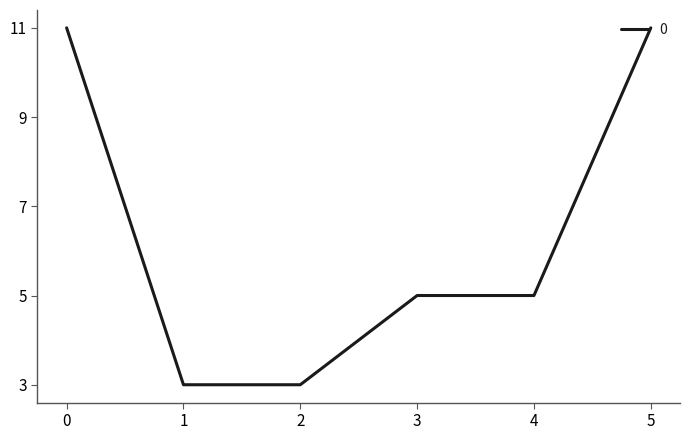

What is the approximate value at 3?

5